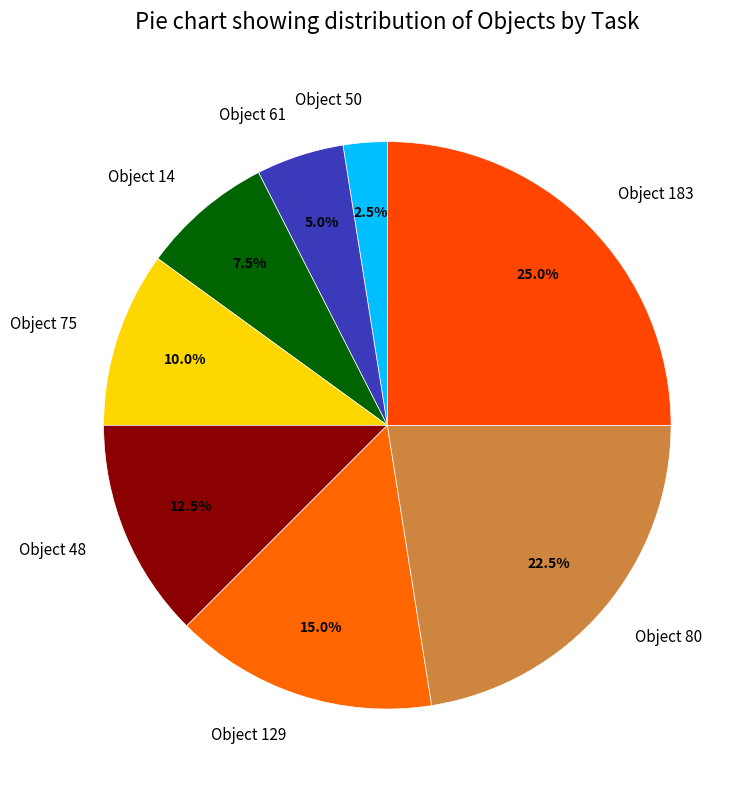

How many slices are in this pie chart?

8